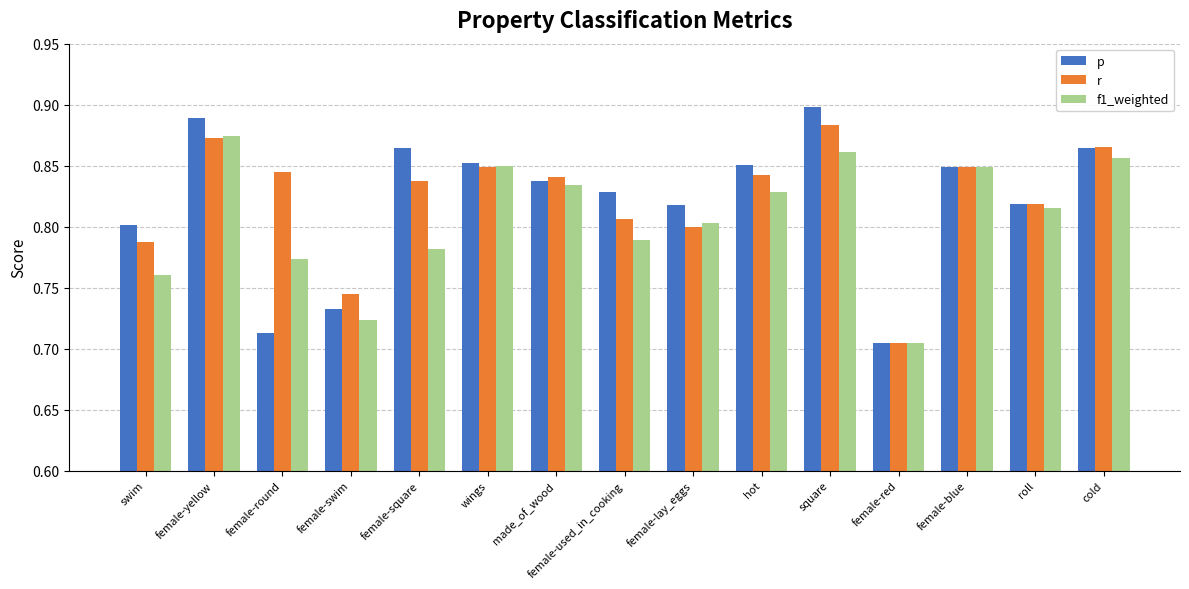

At which category does the chart reach its minimum across all series?

female-red